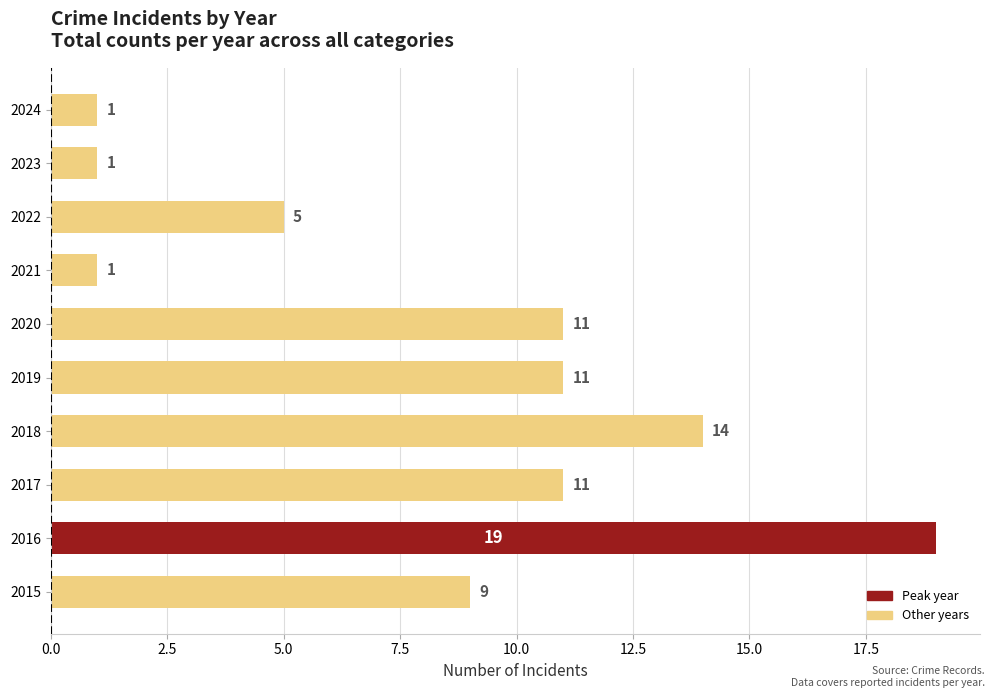

Reading bottom to top, what are all the values shown in this chart?

9	19	11	14	11	11	1	5	1	1